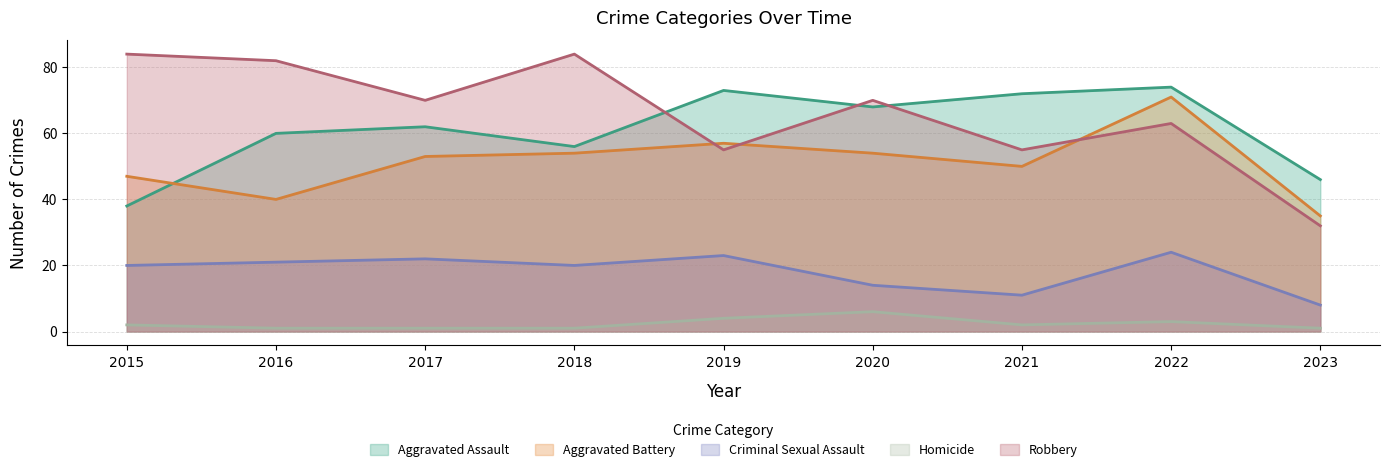

True or false: Aggravated Assault and Criminal Sexual Assault cross at least once.

False